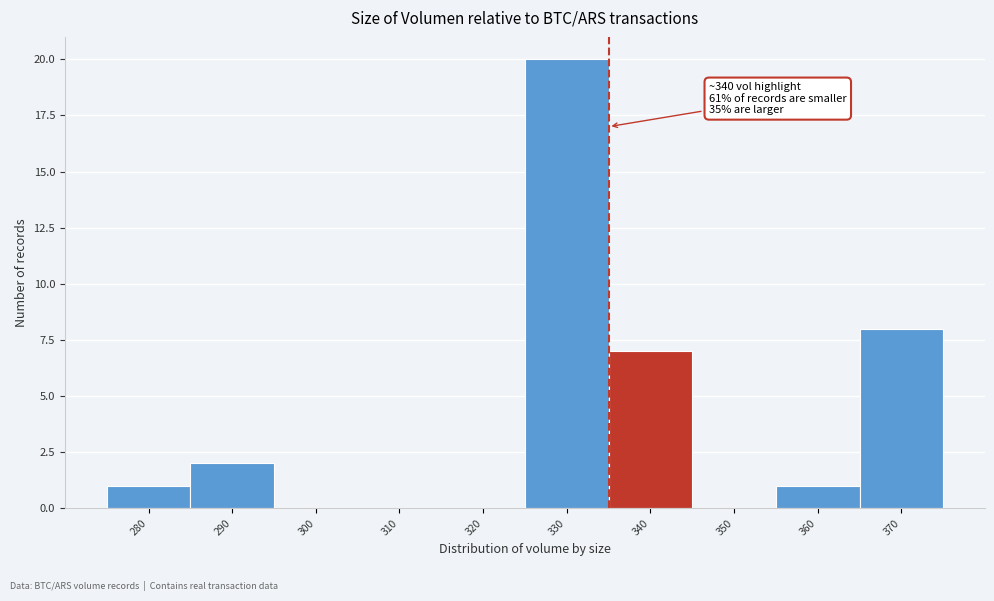

Reading left to right, extract all data points from this chart.

280=1	290=2	300=0	310=0	320=0	330=20	340=7	350=0	360=1	370=8